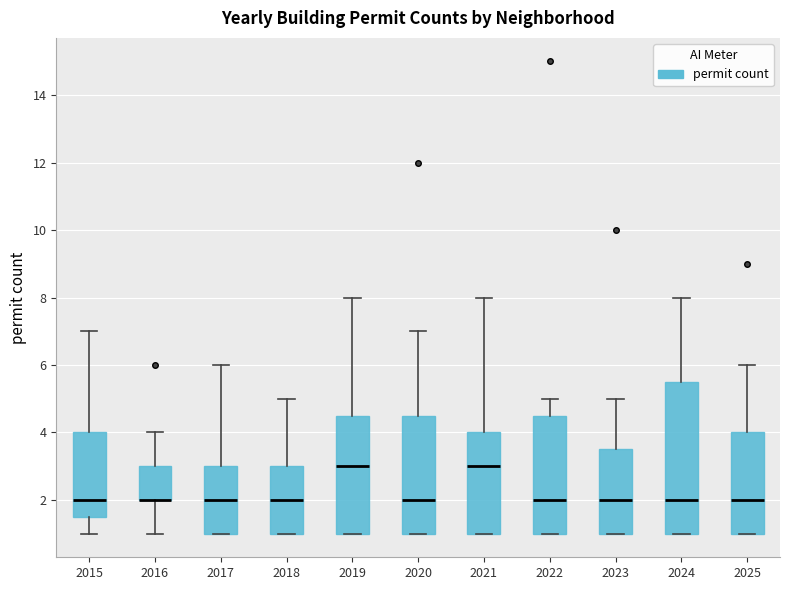

Where is the lower edge of the box at x = 2016 on the y-axis? The values are not printed on the chart, so give them approximately, as read against the axis.

2.0